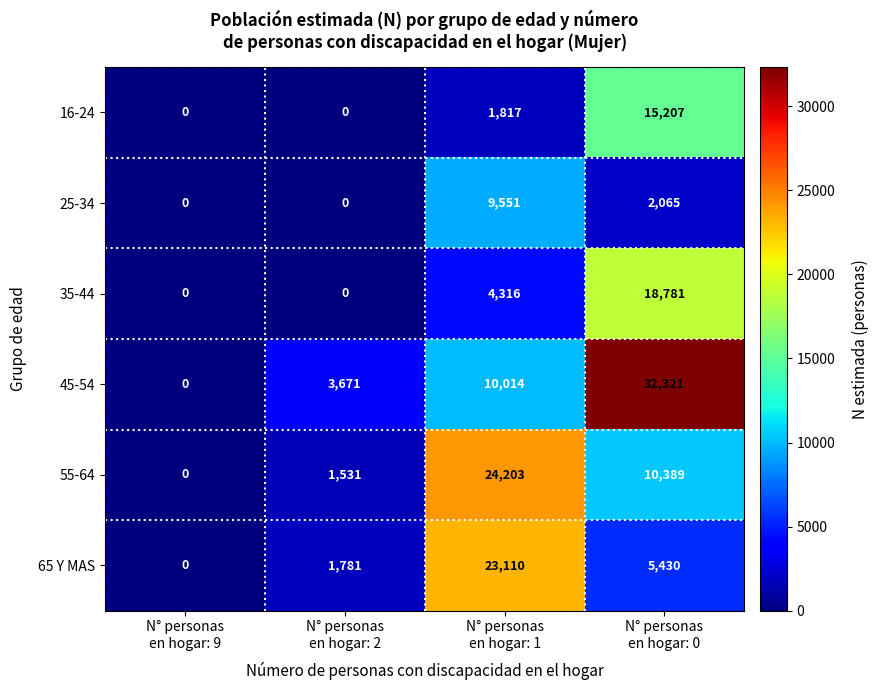

List the series in order of their peak value, lowest first.

25-34, 16-24, 35-44, 65 Y MAS, 55-64, 45-54